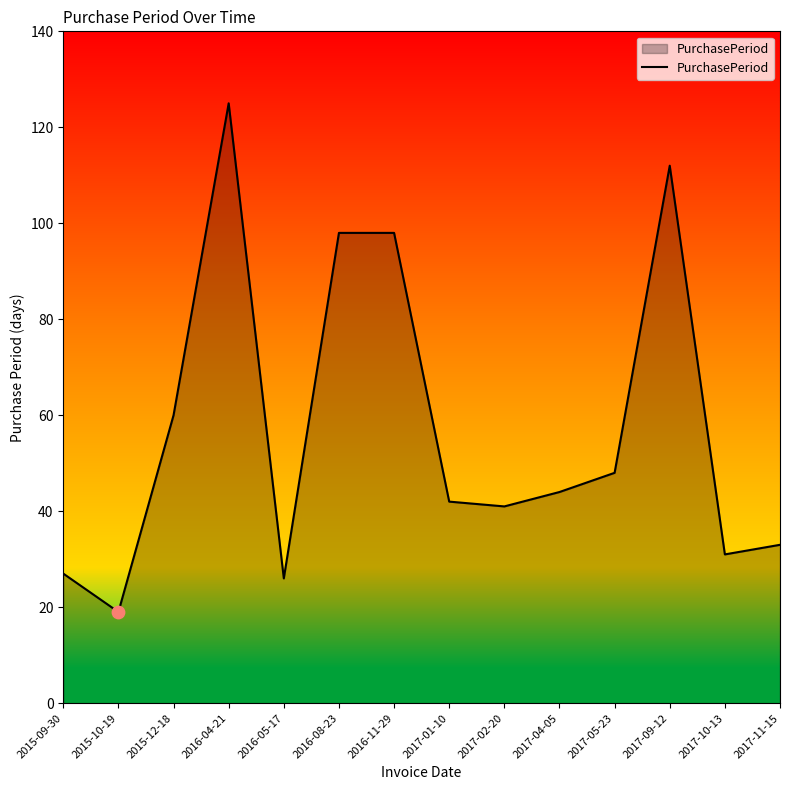

Approximately how many times larger is the value at 2017-05-23 compared to 2016-05-17?

1.8